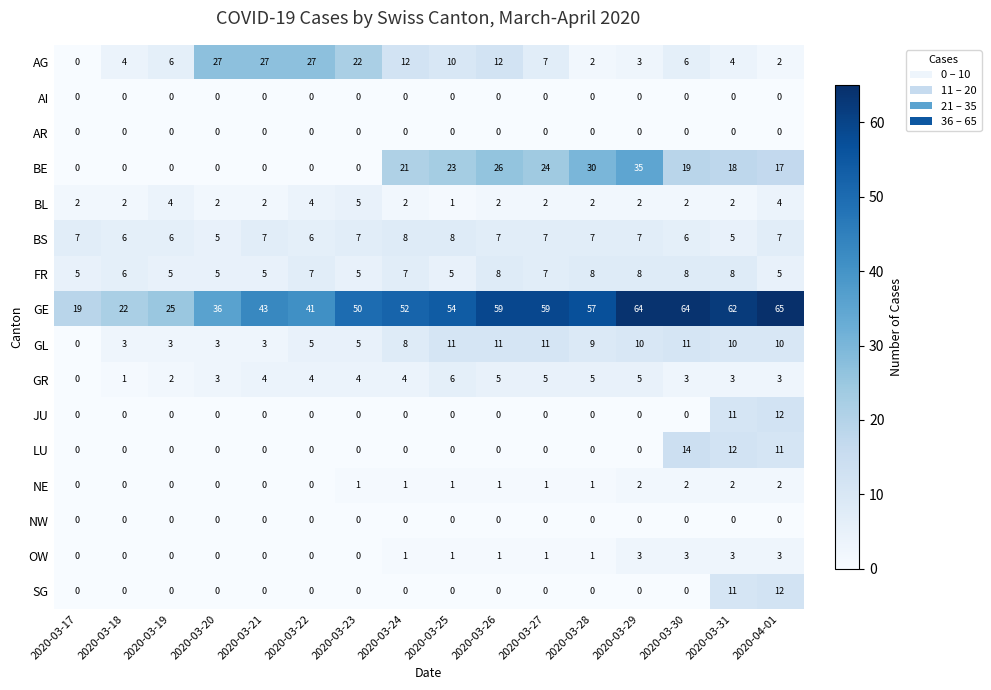

At how many categories does at least one series exceed 34?

13